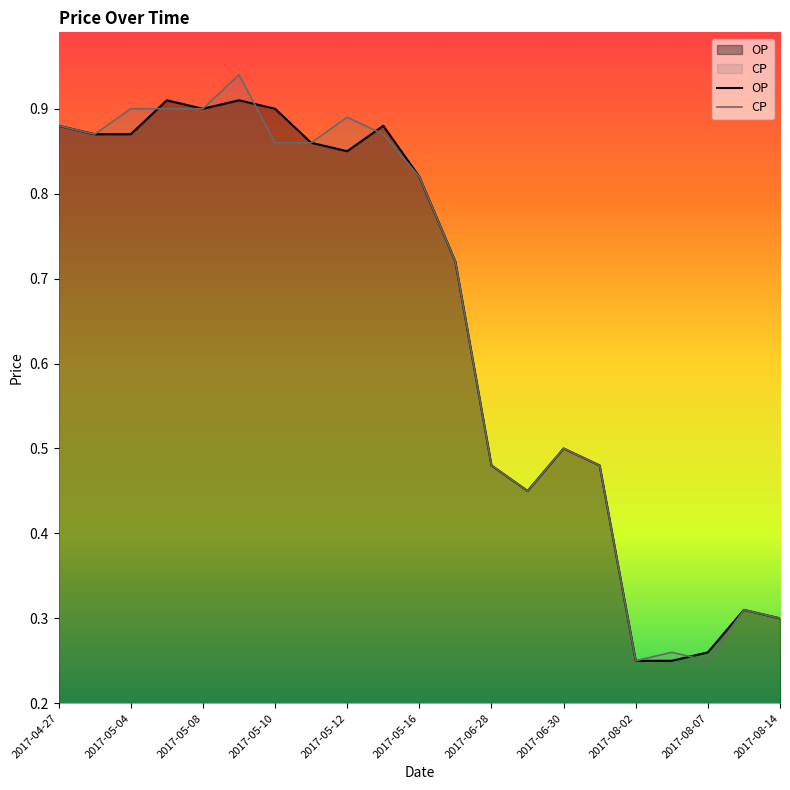

What is the minimum value shown in the chart?

0.2